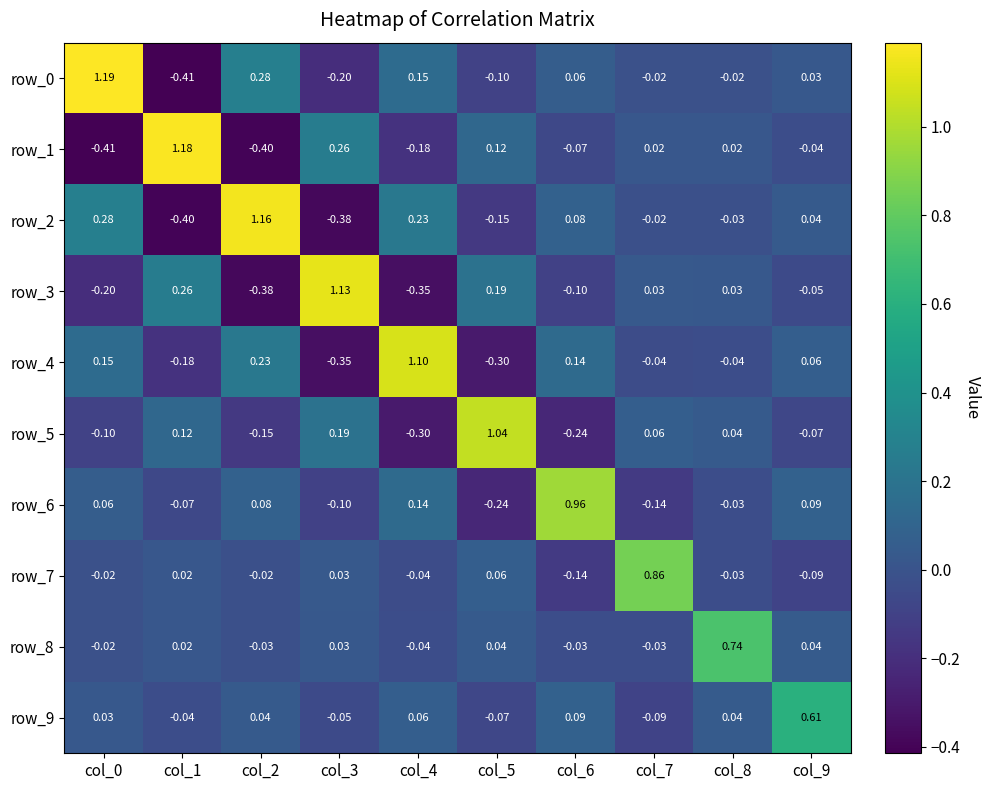

Is the value of row_9 at col_5 greater than the value of row_1 at col_5?

No